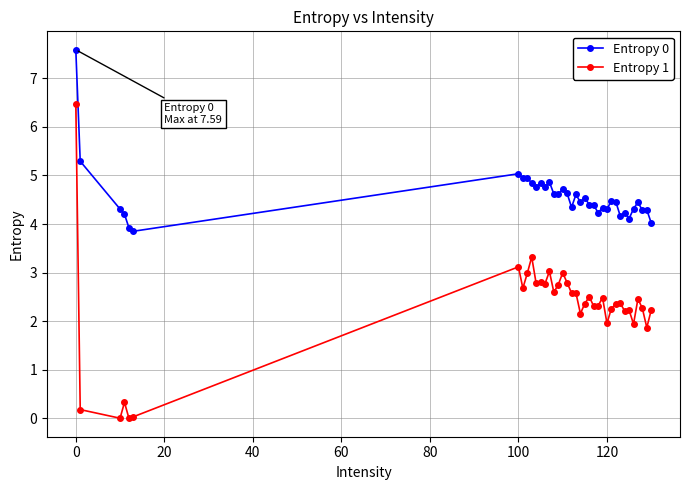

True or false: Entropy 1 and Entropy 0 cross at least once.

False